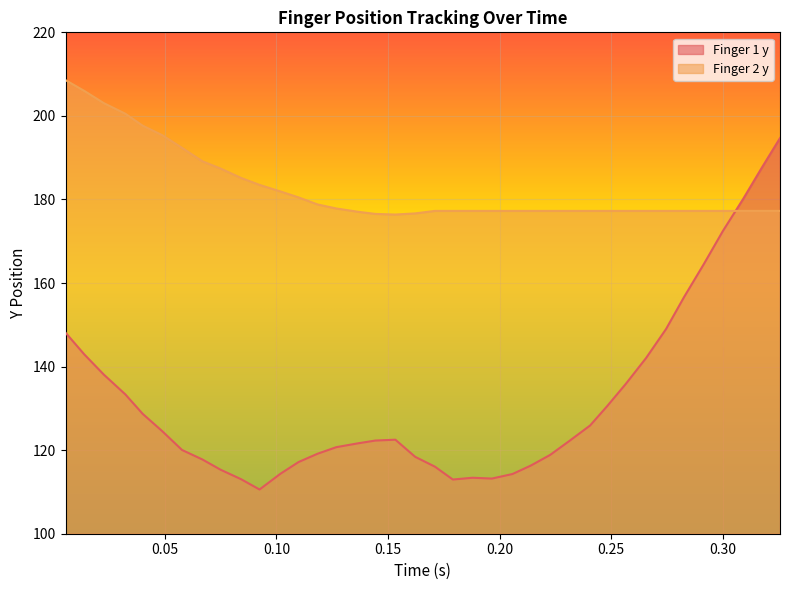

What is the difference between the maximum and minimum values in the Finger 1 y series?

84.1